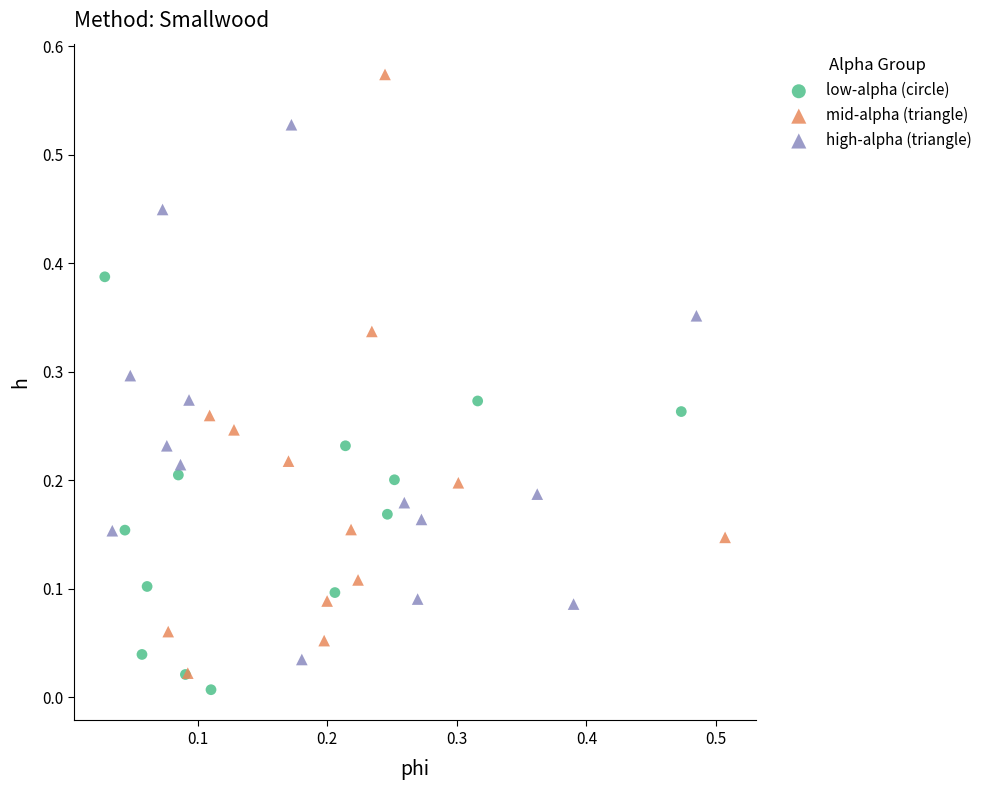

What are all the series names shown in the legend?

low-alpha (circle), mid-alpha (triangle), high-alpha (triangle)